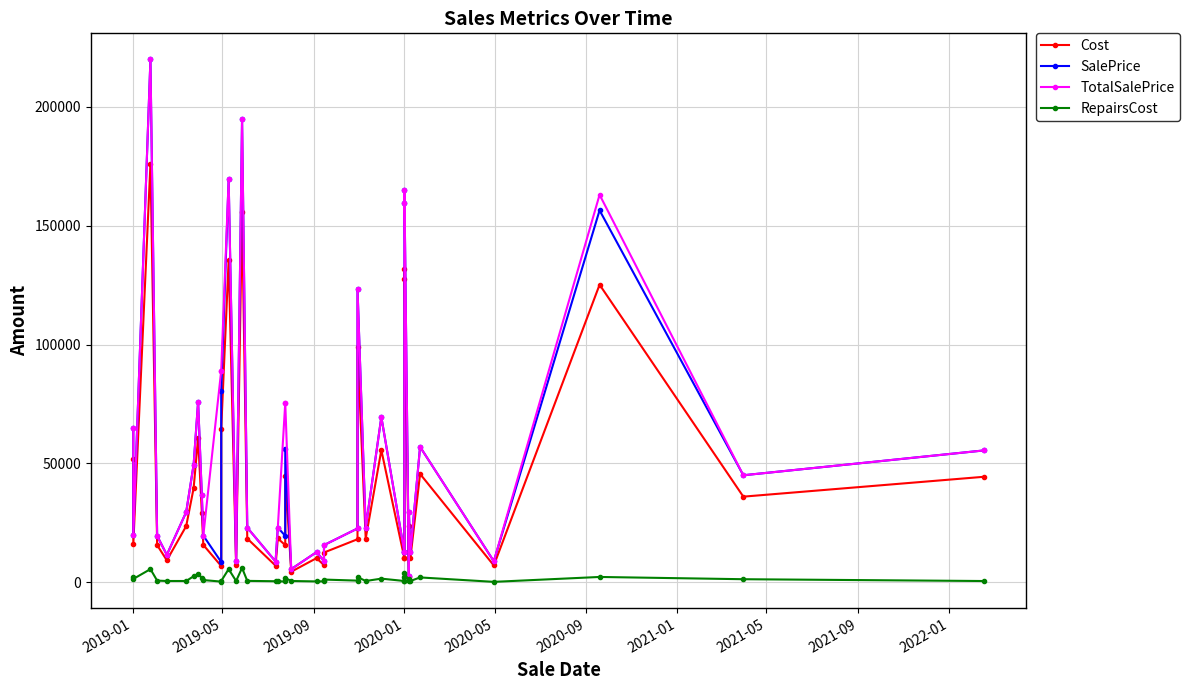

Does the chart have visible grid lines?

Yes